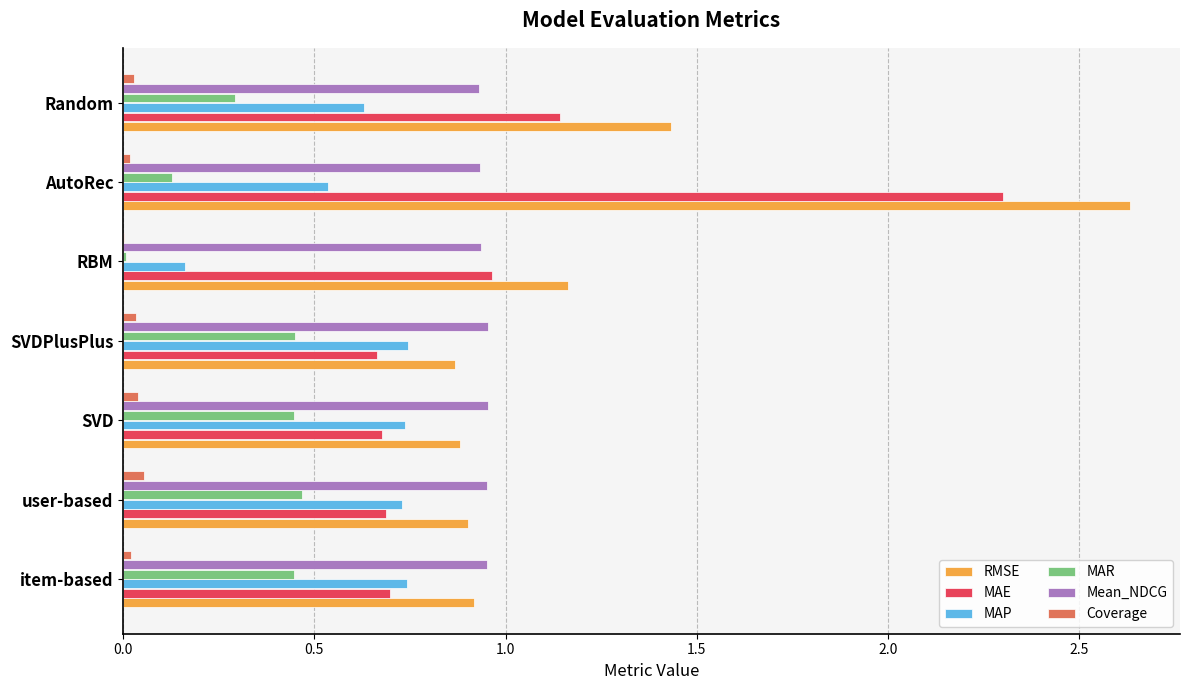

Which series has the largest range (max minus min)?

RMSE